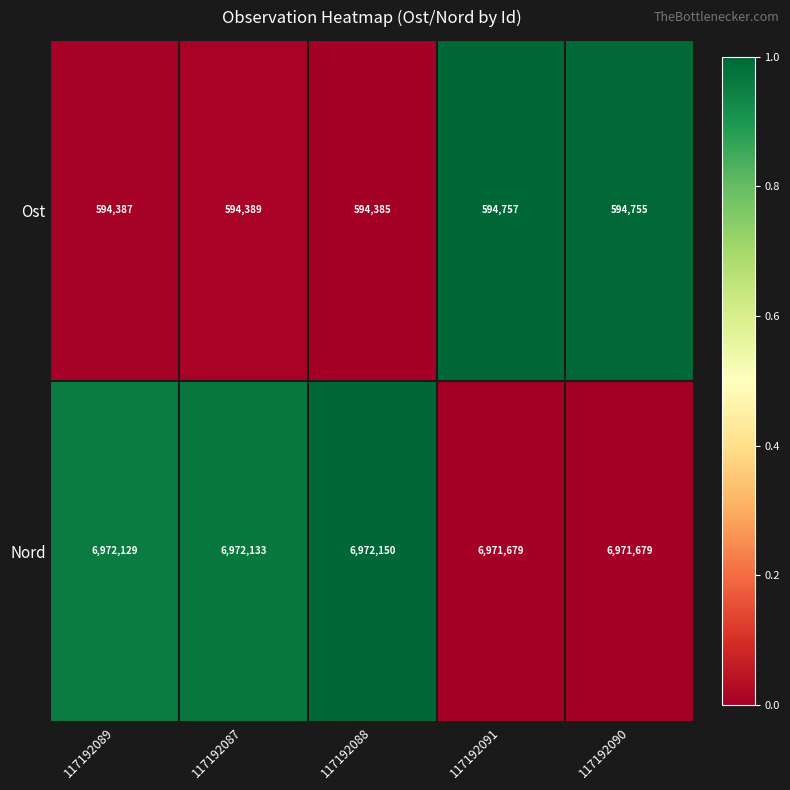

Which series has the largest range (max minus min)?

Nord